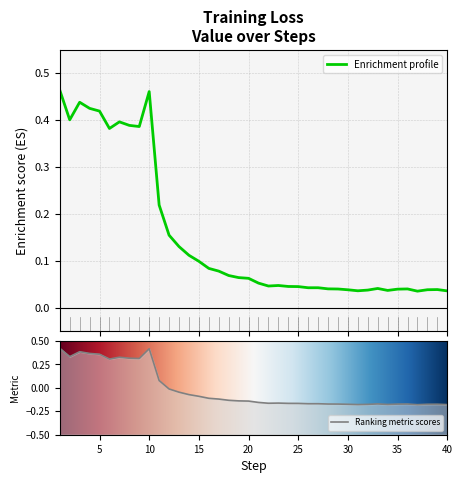

What is the value of the 2nd point from the left?

0.4